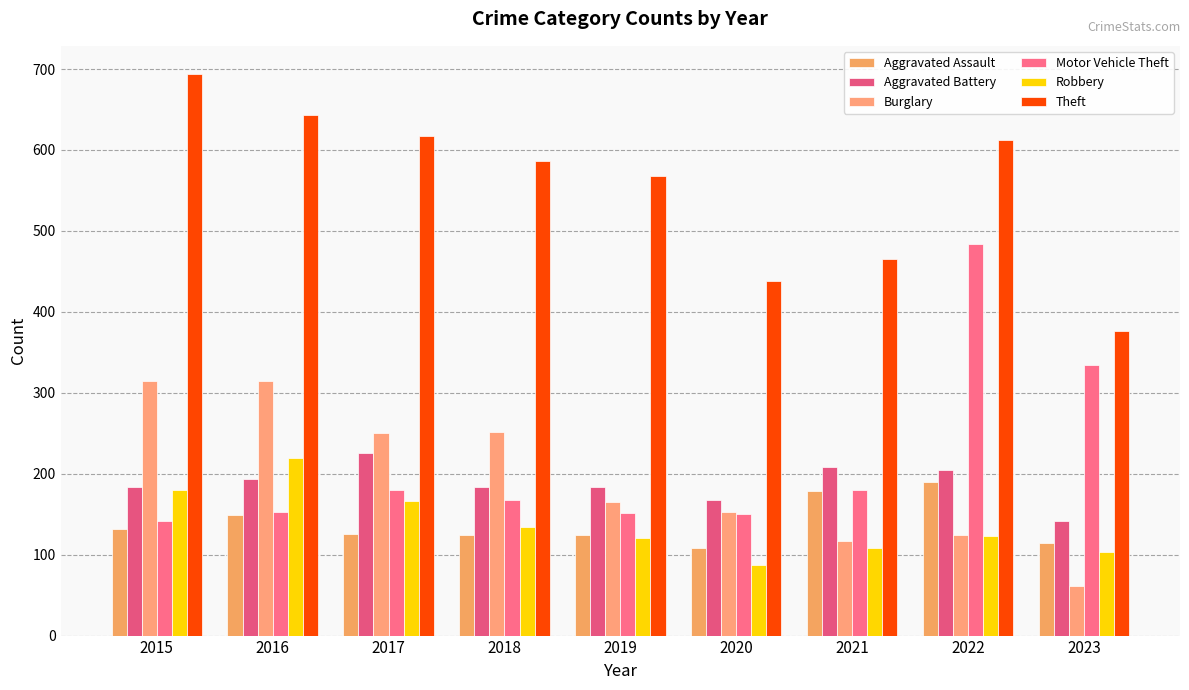

Reading right to left, transcribe all the data shown in this chart.

Aggravated Assault: 115	190	179	108	124	124	126	149	132
Aggravated Battery: 141	205	208	168	184	184	226	193	183
Burglary: 61	124	117	153	165	252	250	315	314
Motor Vehicle Theft: 334	484	180	150	152	167	180	153	142
Robbery: 103	123	108	87	120	134	166	220	180
Theft: 376	612	465	438	568	587	617	643	694